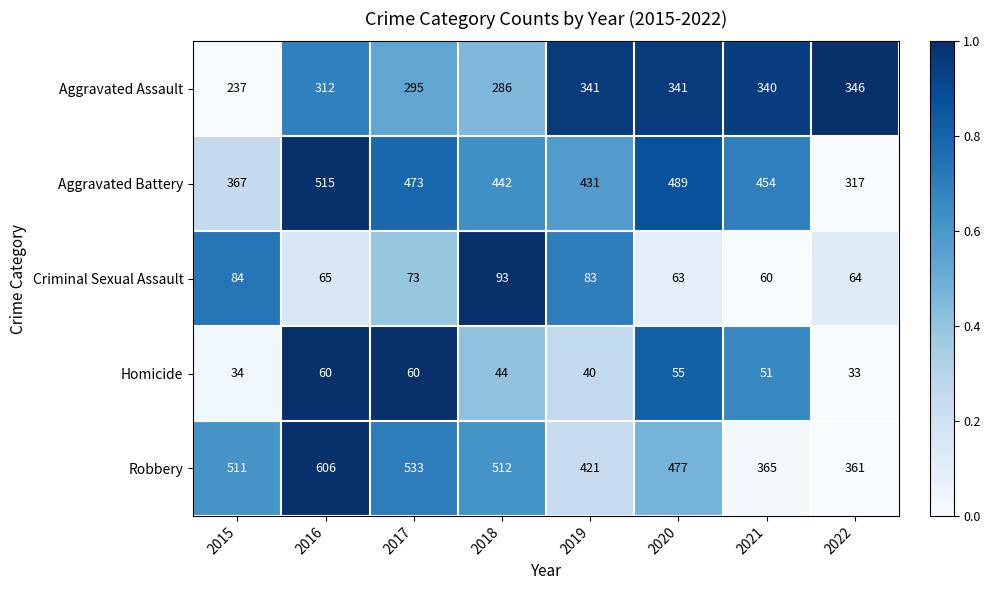

Is the value of Criminal Sexual Assault at 2021 greater than the value of Robbery at 2015?

No